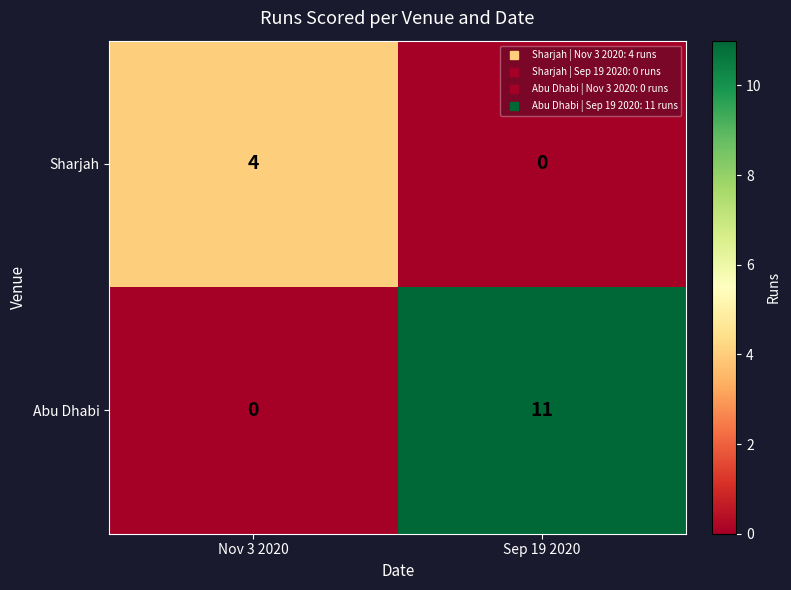

Which series has the widest spread of values?

Abu Dhabi